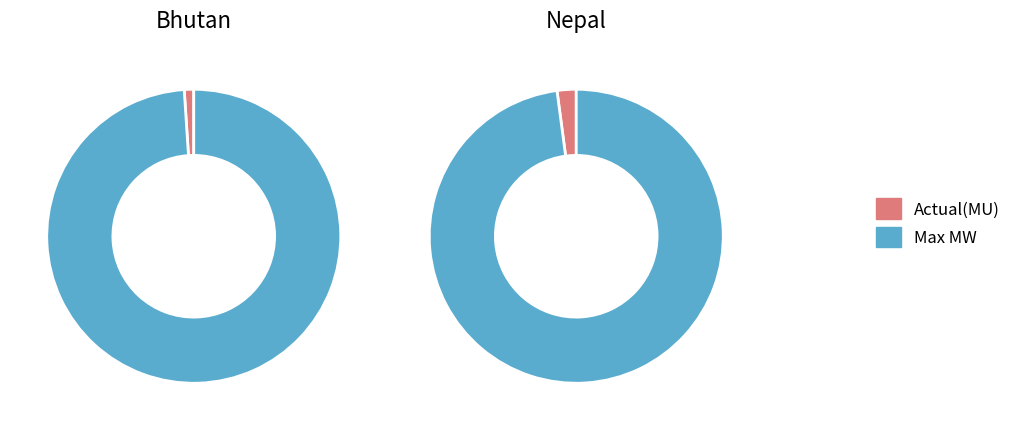

Which category has the biggest portion of the pie?

Max MW